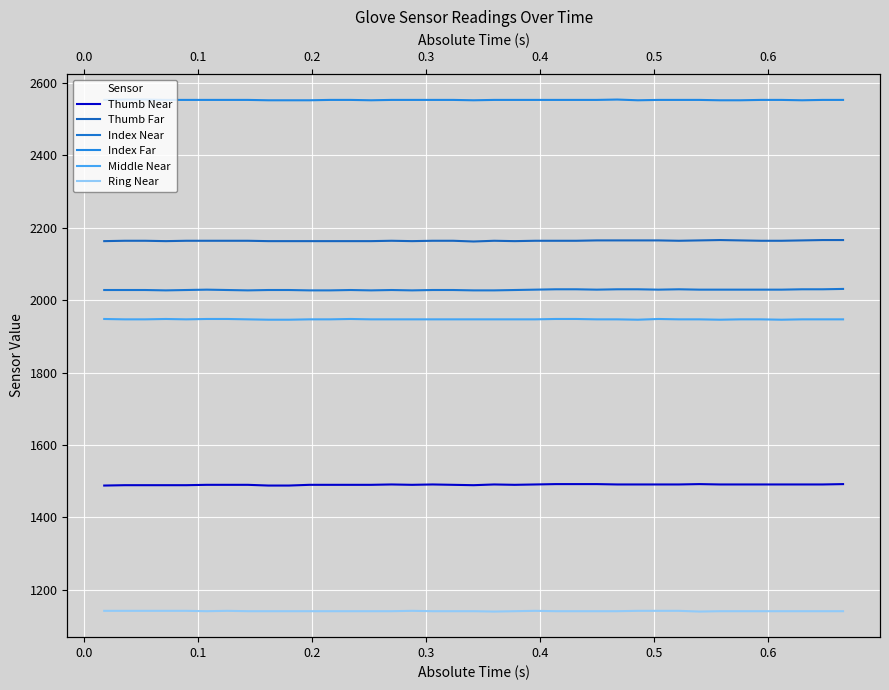

Reading left to right, what are all the values shown in this chart?

Thumb Near: 1488	1489	1489	1489	1489	1490	1490	1490	1488	1488	1490	1490	1490	1490	1491	1490	1491	1490	1489	1491	1490	1491	1492	1492	1492	1491	1491	1491	1491	1492	1491	1491	1491	1491	1491	1491	1492
Thumb Far: 2163	2164	2164	2163	2164	2164	2164	2164	2163	2163	2163	2163	2163	2163	2164	2163	2164	2164	2162	2164	2163	2164	2164	2164	2165	2165	2165	2165	2164	2165	2166	2165	2164	2164	2165	2166	2166
Index Near: 2028	2028	2028	2027	2028	2029	2028	2027	2028	2028	2027	2027	2028	2027	2028	2027	2028	2028	2027	2027	2028	2029	2030	2030	2029	2030	2030	2029	2030	2029	2029	2029	2029	2029	2030	2030	2031
Index Far: 2553	2554	2554	2553	2553	2553	2553	2553	2552	2552	2552	2553	2553	2552	2553	2553	2553	2553	2552	2553	2553	2553	2553	2553	2553	2554	2552	2553	2553	2553	2552	2552	2553	2553	2552	2553	2553
Middle Near: 1948	1947	1947	1948	1947	1948	1948	1947	1946	1946	1947	1947	1948	1947	1947	1947	1947	1947	1947	1947	1947	1947	1948	1948	1947	1947	1946	1948	1947	1947	1946	1947	1947	1946	1947	1947	1947
Ring Near: 1142	1142	1142	1142	1142	1141	1142	1141	1141	1141	1141	1141	1141	1141	1141	1142	1141	1141	1141	1140	1141	1142	1141	1141	1141	1141	1142	1142	1142	1140	1141	1141	1141	1141	1141	1141	1141